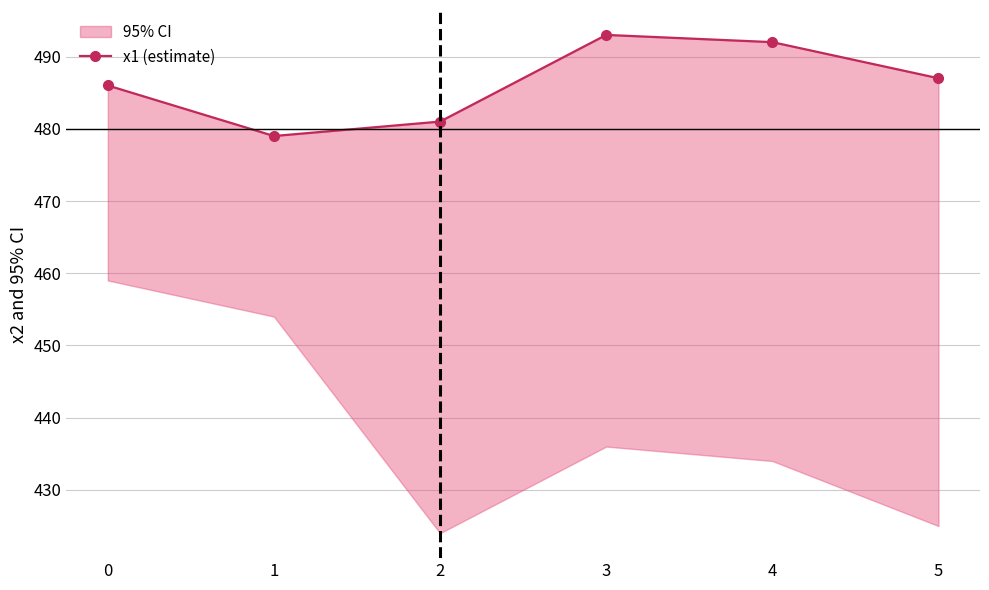

Does the chart have visible grid lines?

Yes